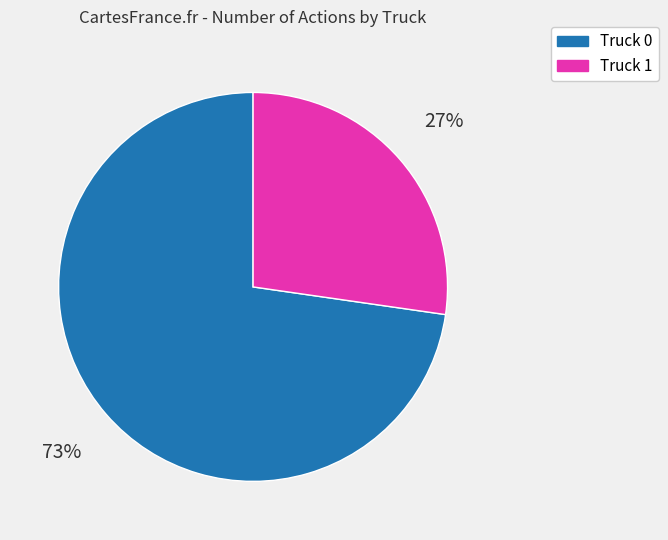

Which slice is the largest?

Truck 0